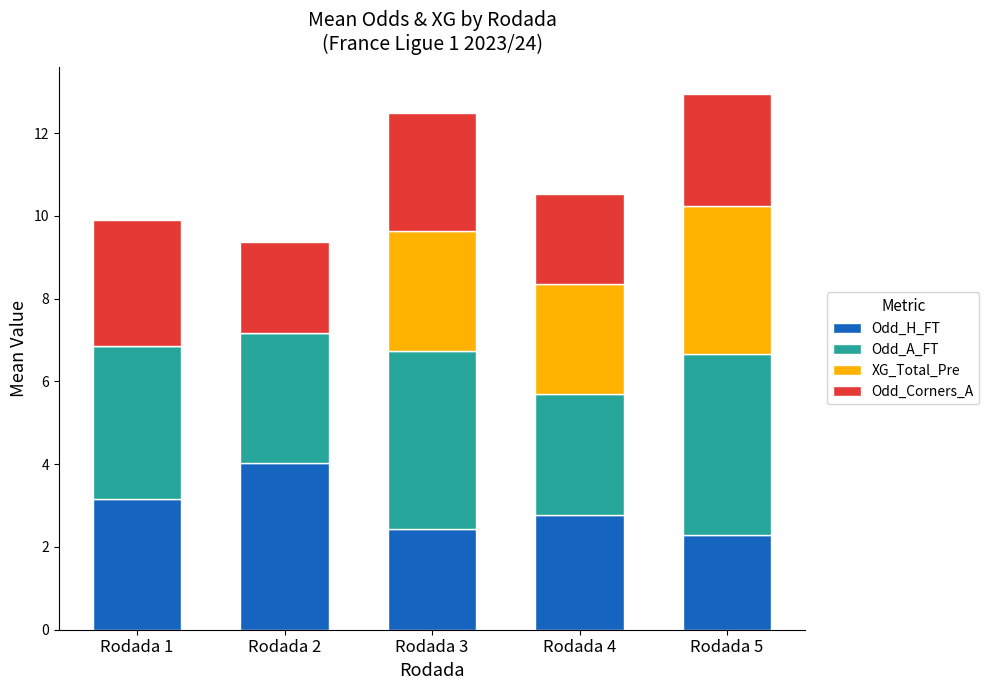

The Odd_H_FT series shows 3.2 at Rodada 1. True or false?

True